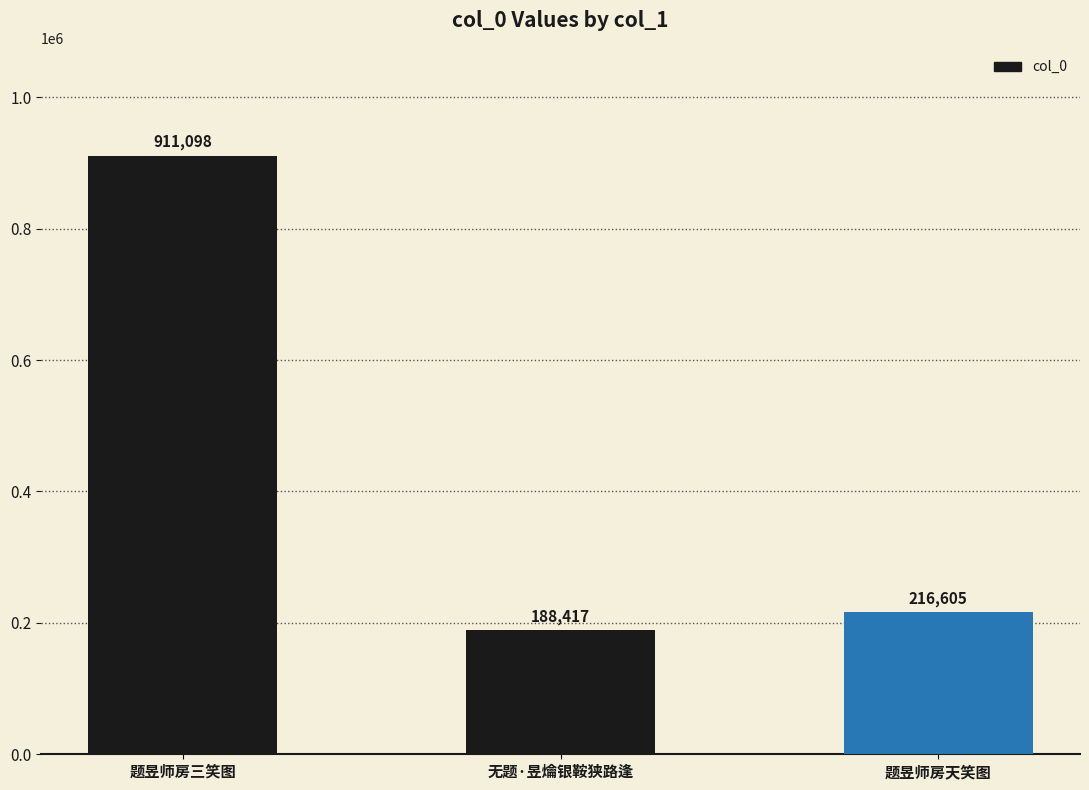

At which label does the data first exceed 216605?

题昱师房三笑图